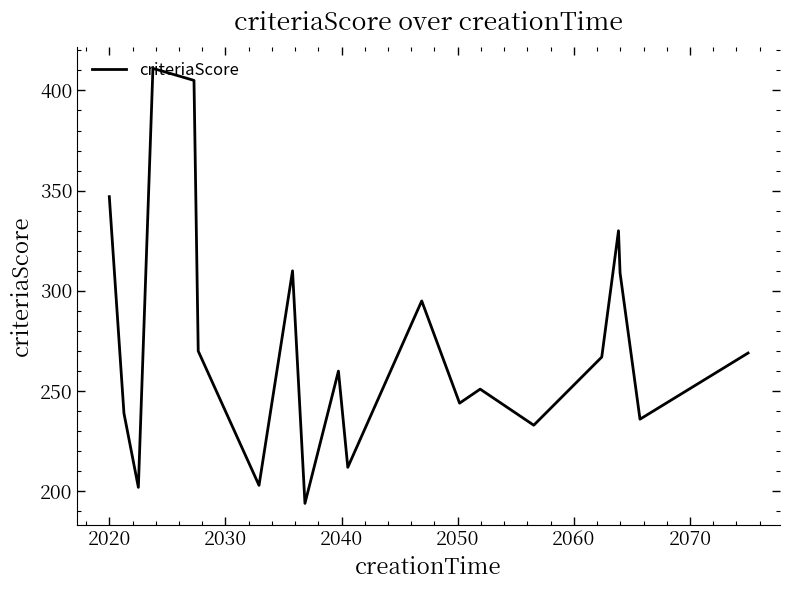

What is the difference between the maximum and minimum values?

217